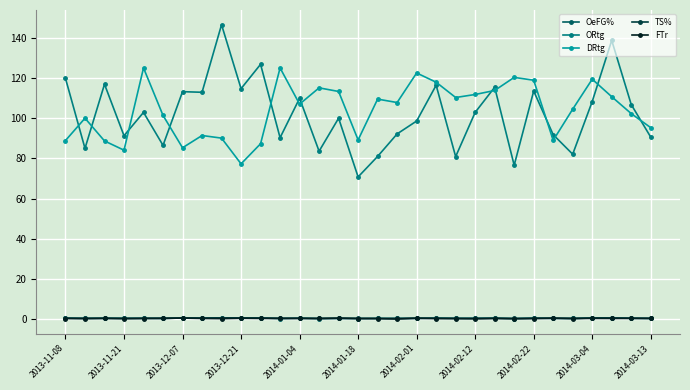

True or false: OeFG% and DRtg cross at least once.

False